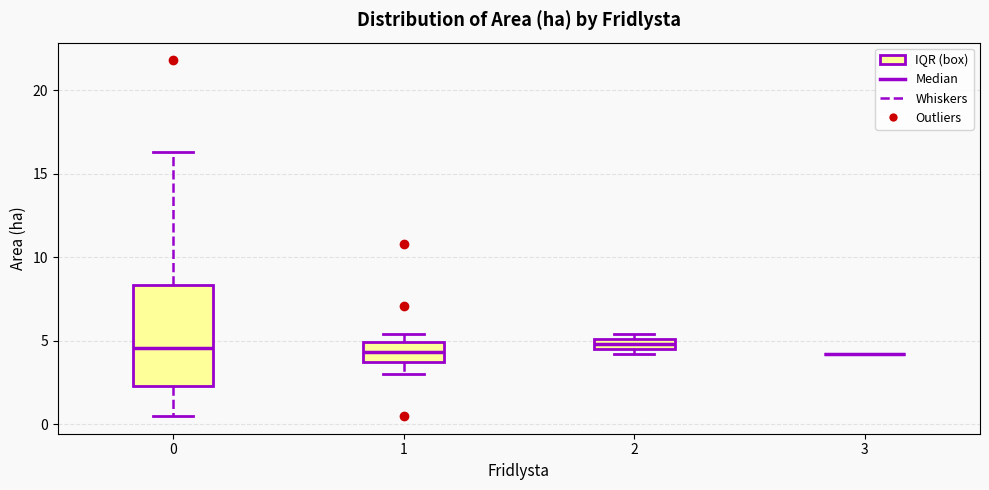

Which box is the tallest, from its lower edge to its upper edge?

0